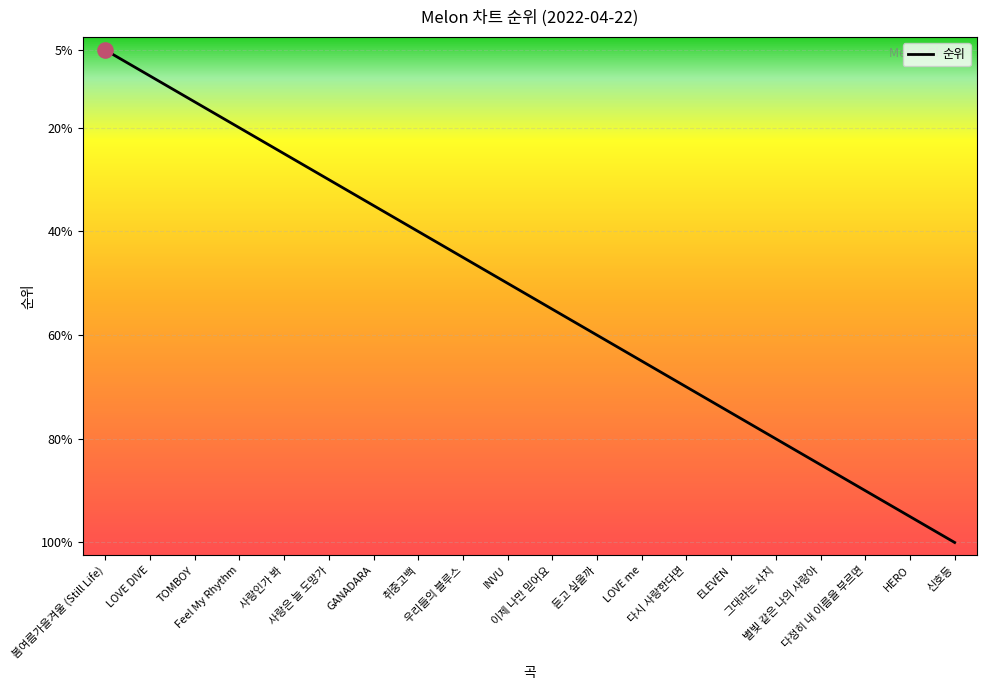

What is the ratio of the value at 이제 나만 믿어요 to the value at 듣고 싶을까?

0.9